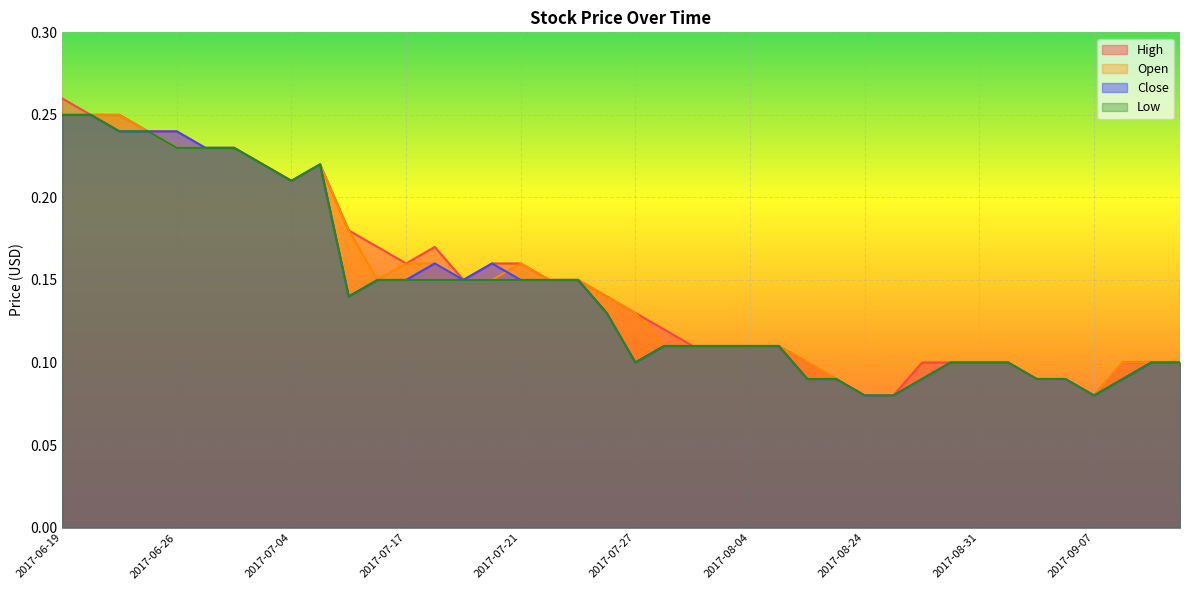

Is it true that Open equals 0.0 at 2017-08-04?

False